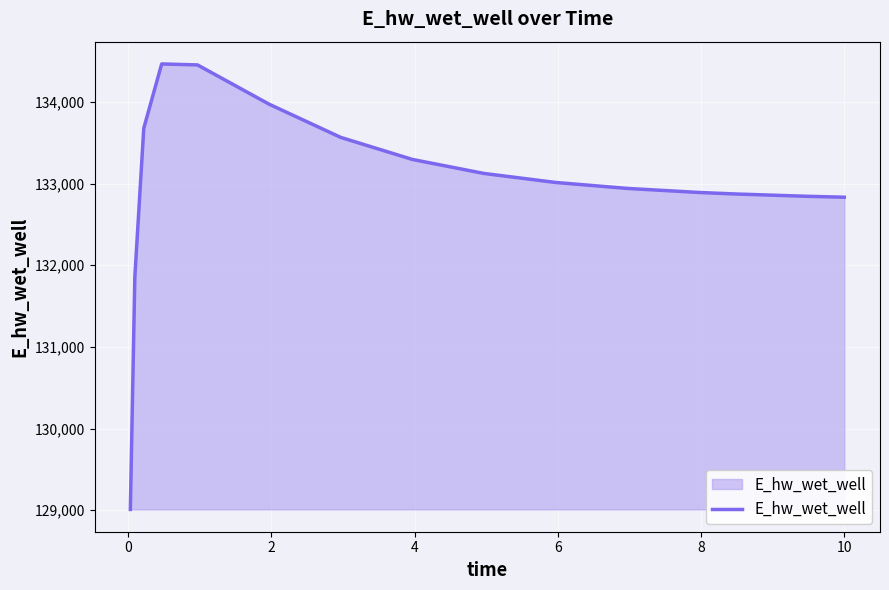

What is the minimum value shown in the chart?

129009.6